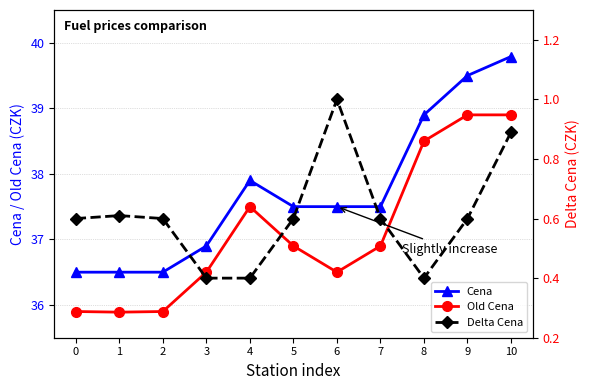

Which series has the largest total across all categories?

Cena